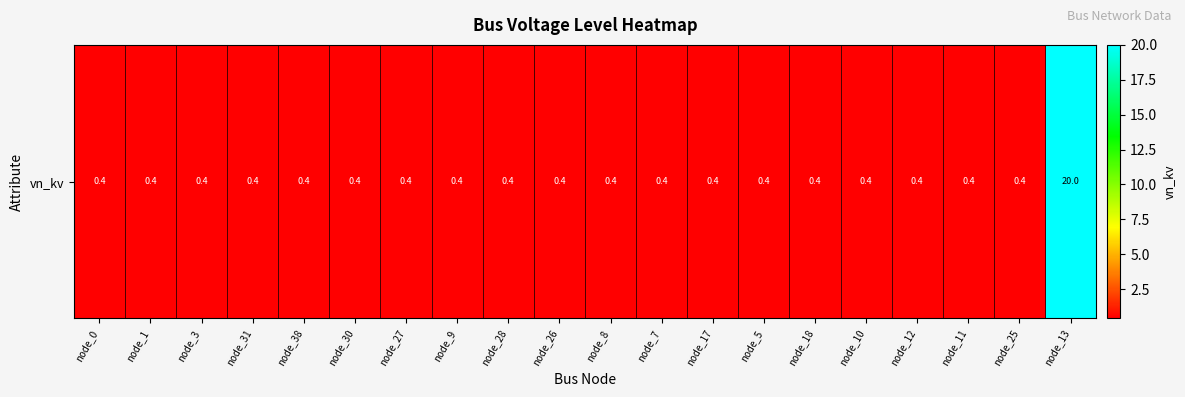

Where is the data nearest to the value 10?

node_0